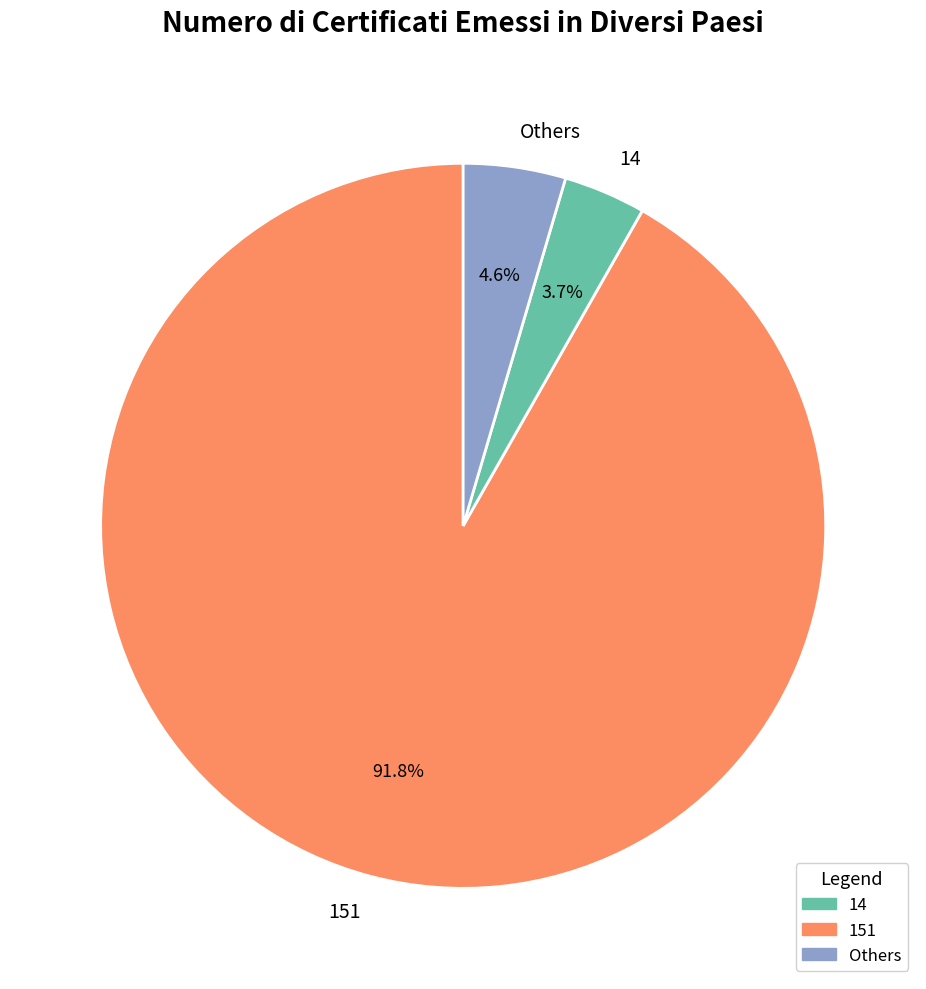

Do 14 and 151 together represent more than half of the pie?

Yes